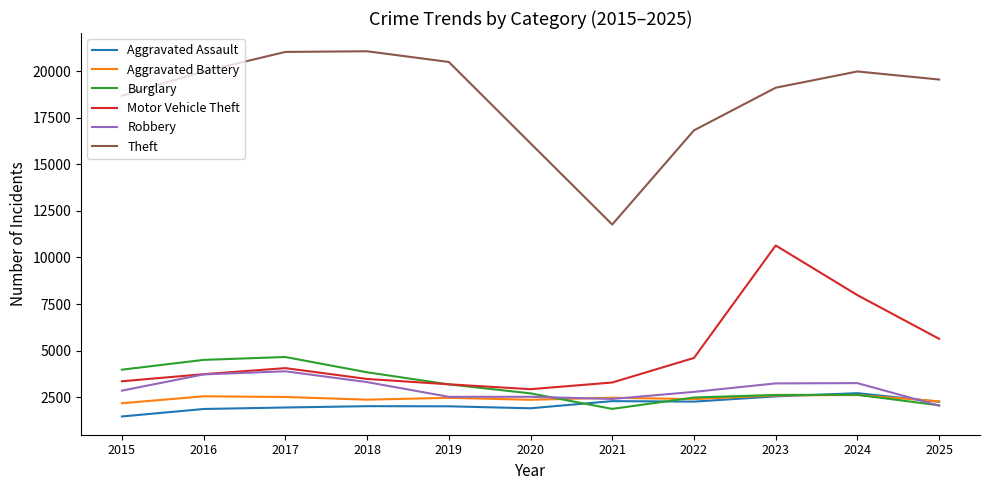

Between 2018 and 2024, which series saw the biggest shift?

Motor Vehicle Theft